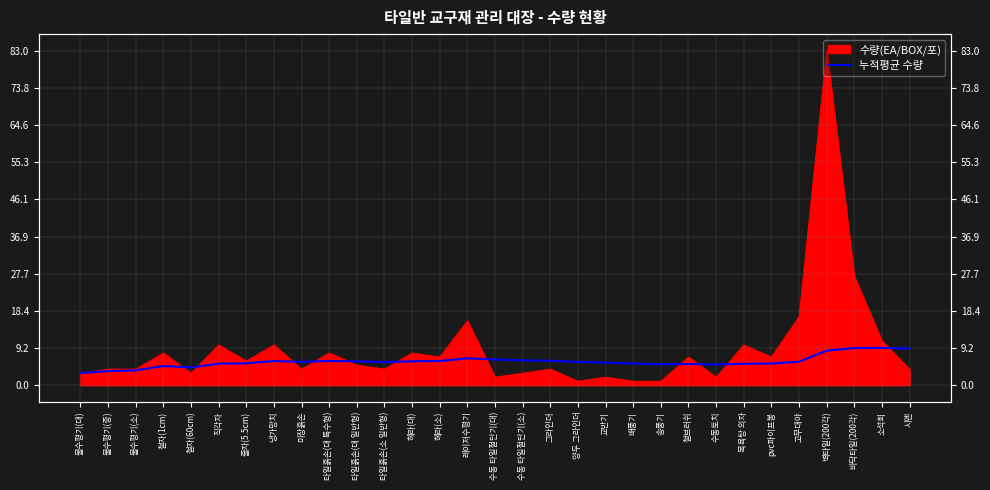

Does the chart have visible grid lines?

Yes